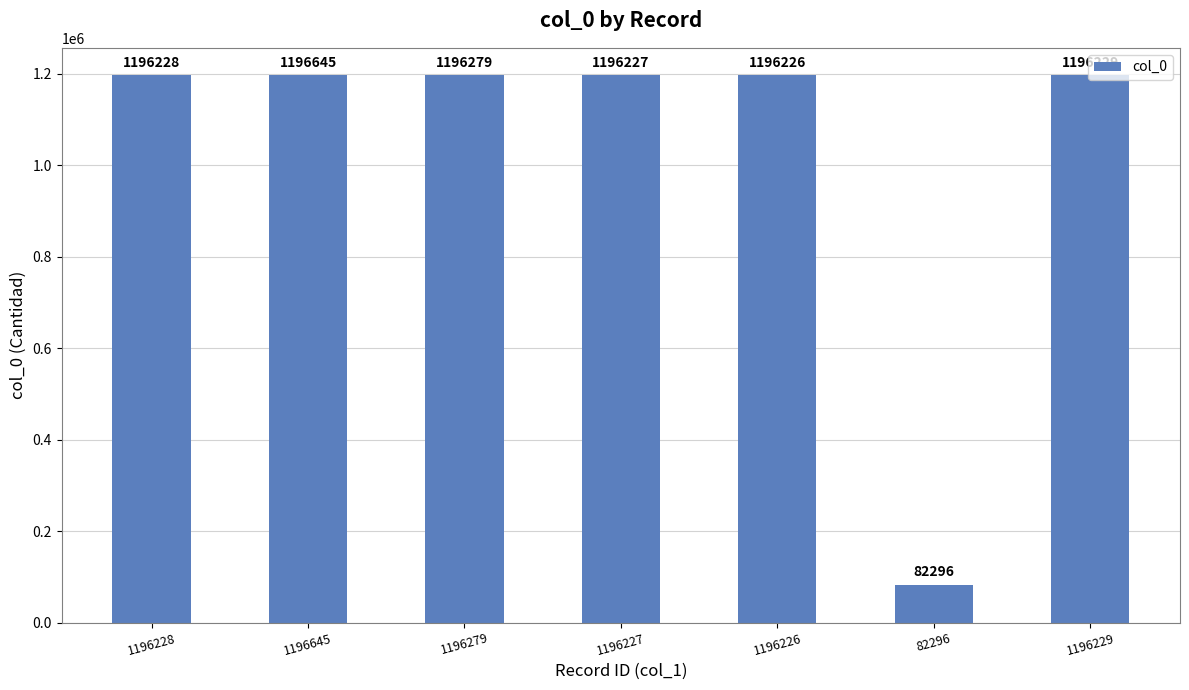

Where is the data nearest to the value 639470?

1196226